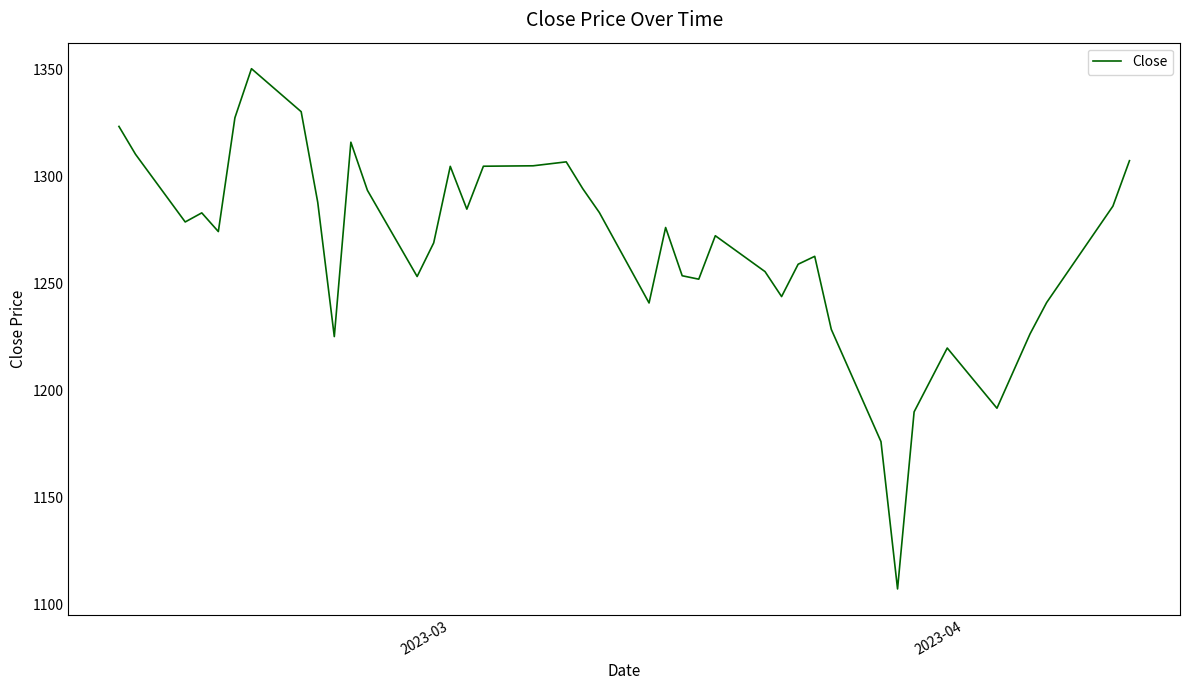

Does the chart have visible grid lines?

No